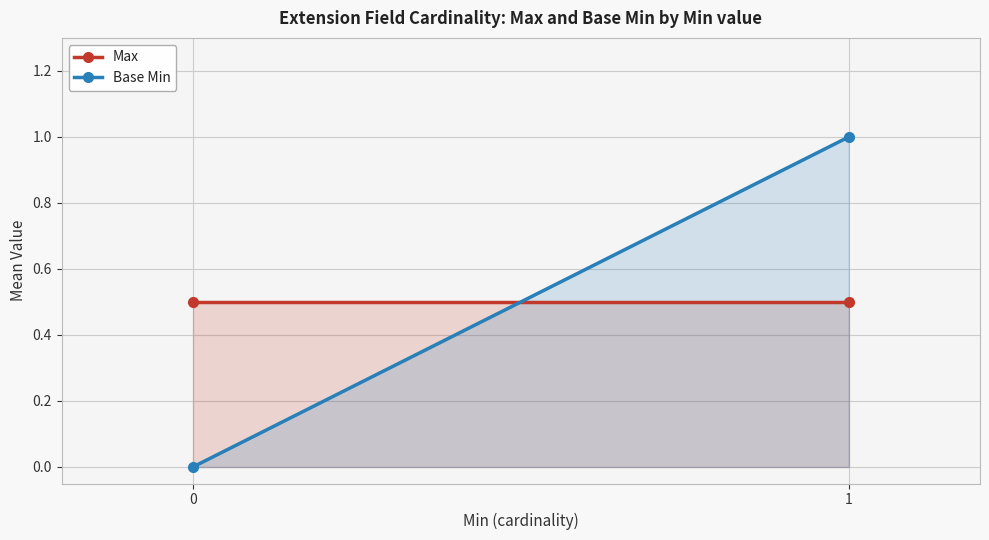

Reading left to right, what are all the values shown in this chart?

Max: 0=0.5	1=0.5
Base Min: 0=0.0	1=1.0